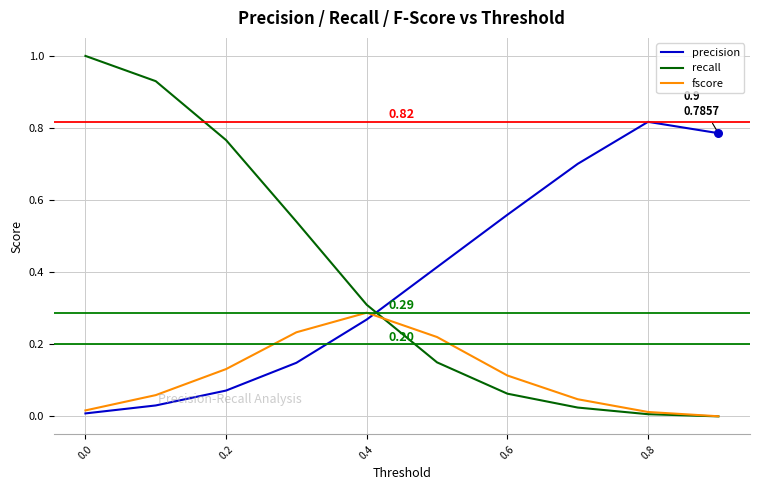

List the series in order of their peak value, highest first.

recall, precision, fscore